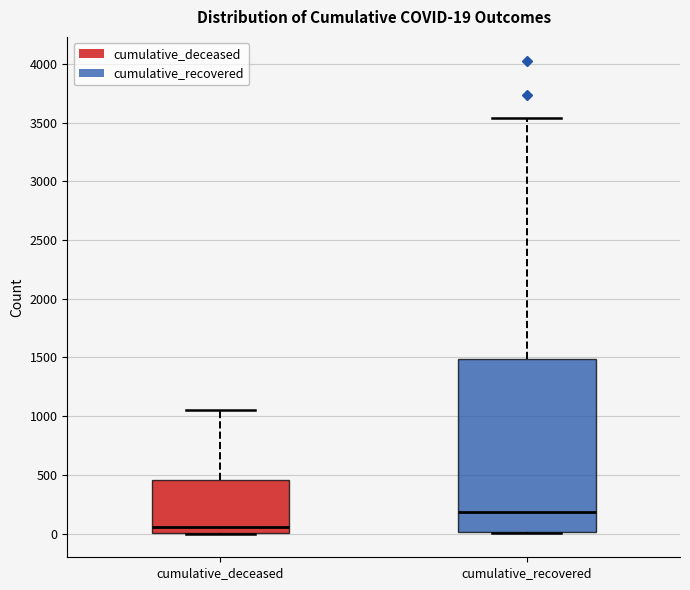

Comparing the boxes themselves (not the whiskers), which one is the tallest?

cumulative_recovered